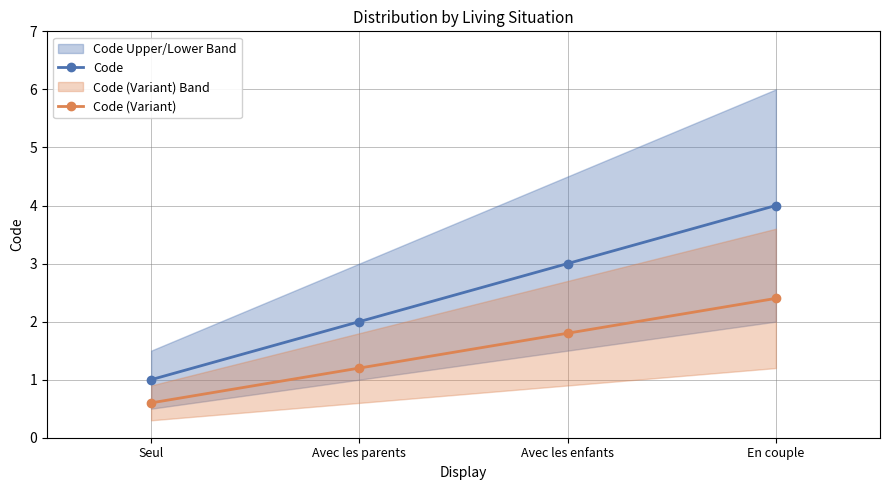

What is the sum of the Code values at Avec les parents and En couple?

6.0